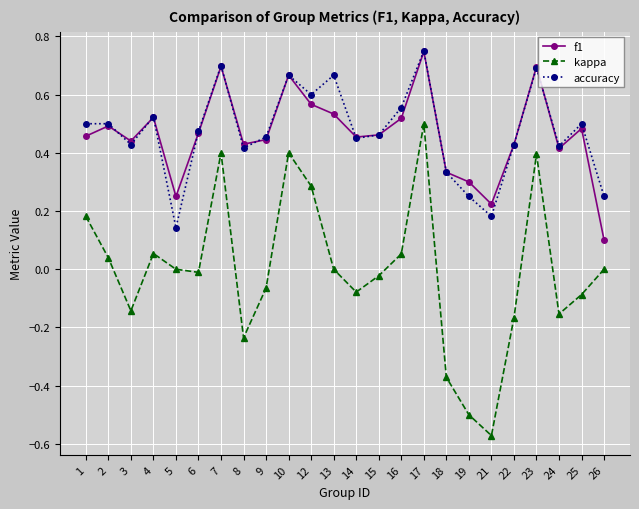

How many interior local valleys does the accuracy series have?

7